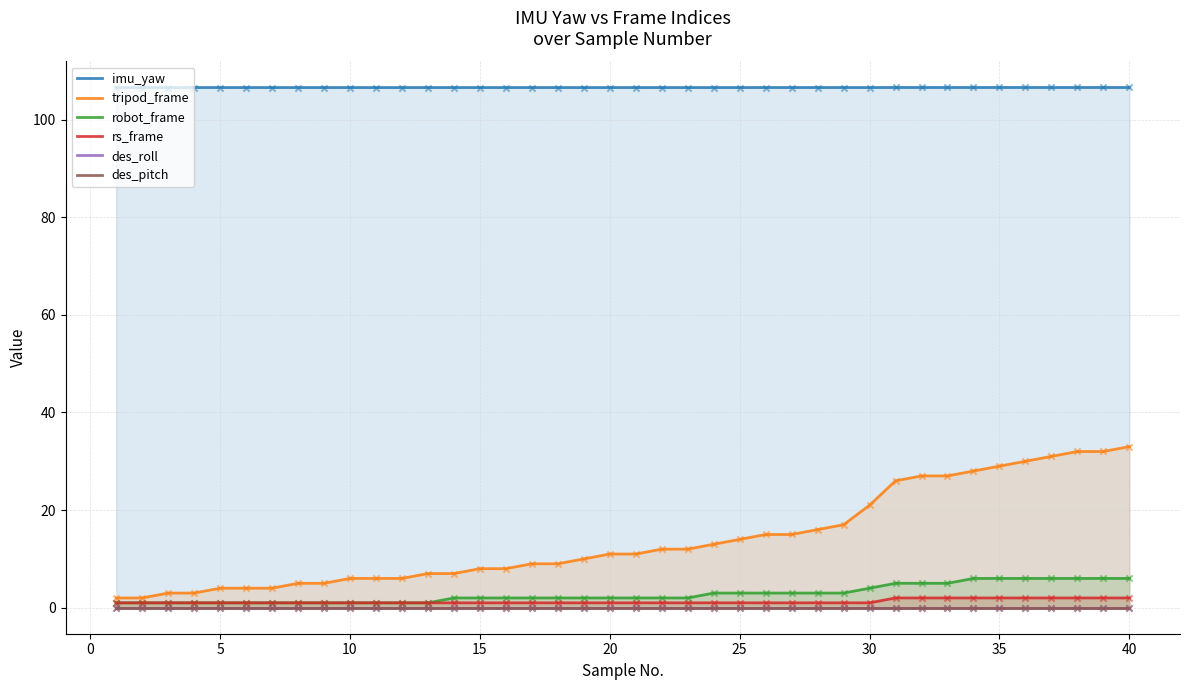

Which series has the largest Y range (max minus min)?

tripod_frame